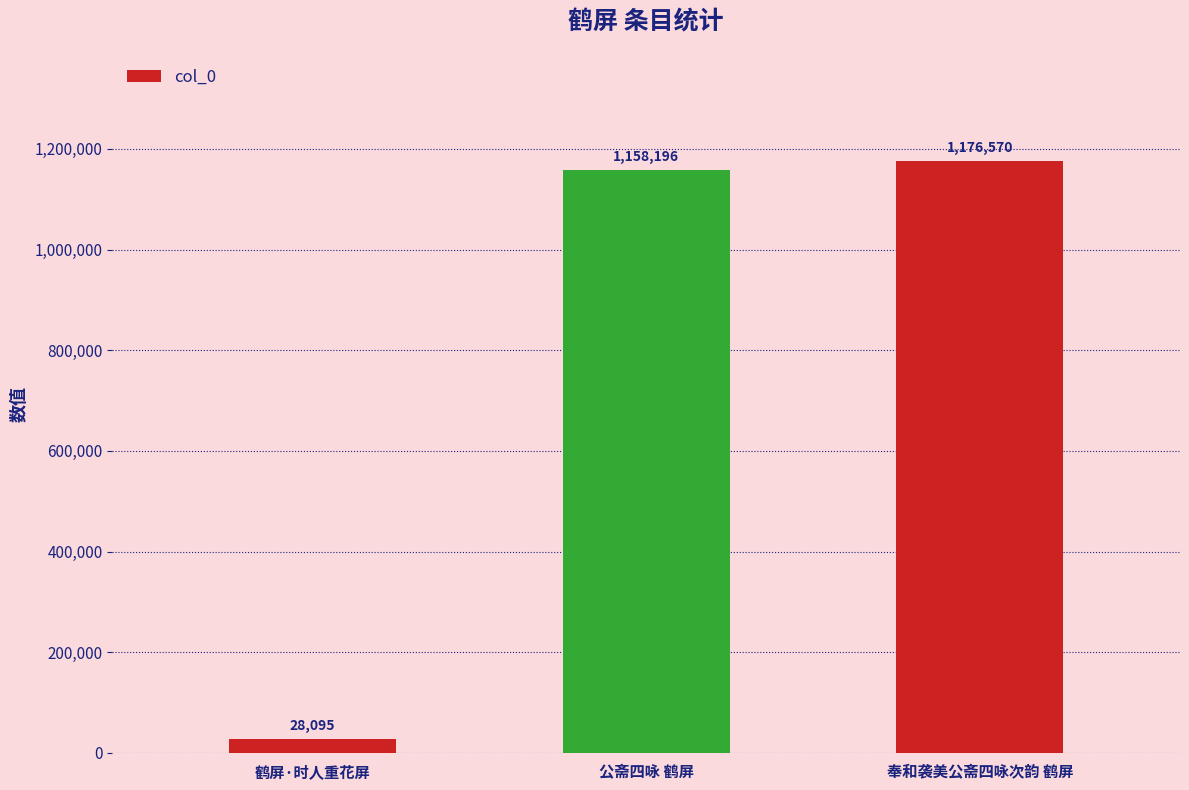

List the labels in order of value, largest first.

奉和袭美公斋四咏次韵 鹤屏, 公斋四咏 鹤屏, 鹤屏·时人重花屏